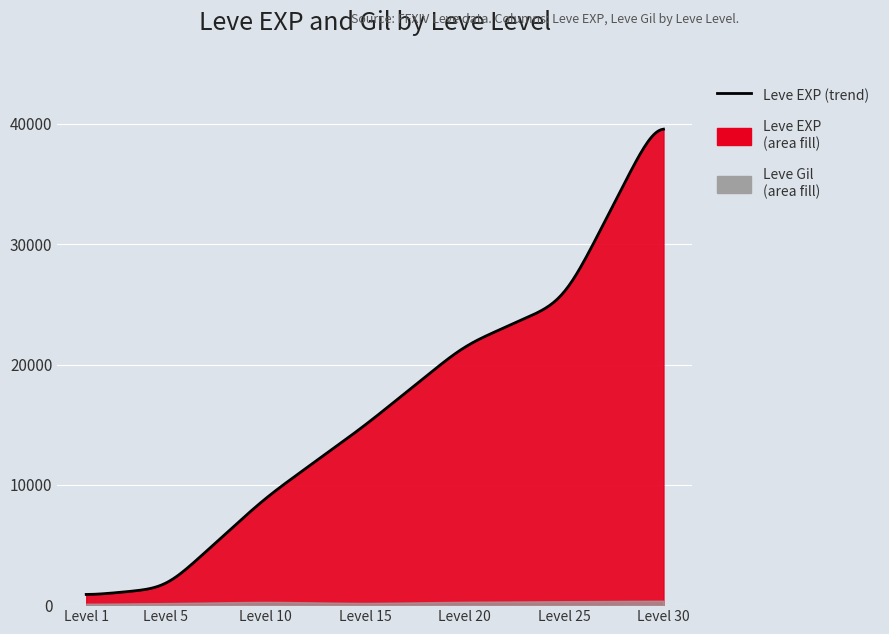

What is the difference between the Leve EXP values at 5 and 1?

620